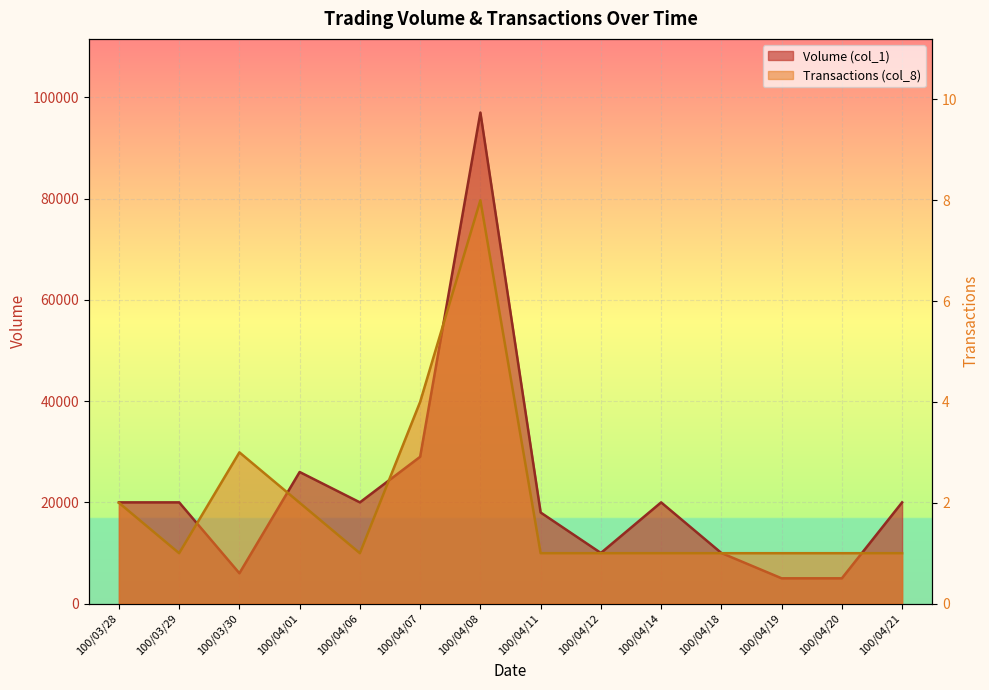

Reading right to left, transcribe all the data shown in this chart.

Volume (col_1): 20000	5000	5000	10000	20000	10000	18000	97000	29000	20000	26000	6000	20000	20000
Transactions (col_8): 1	1	1	1	1	1	1	8	4	1	2	3	1	2